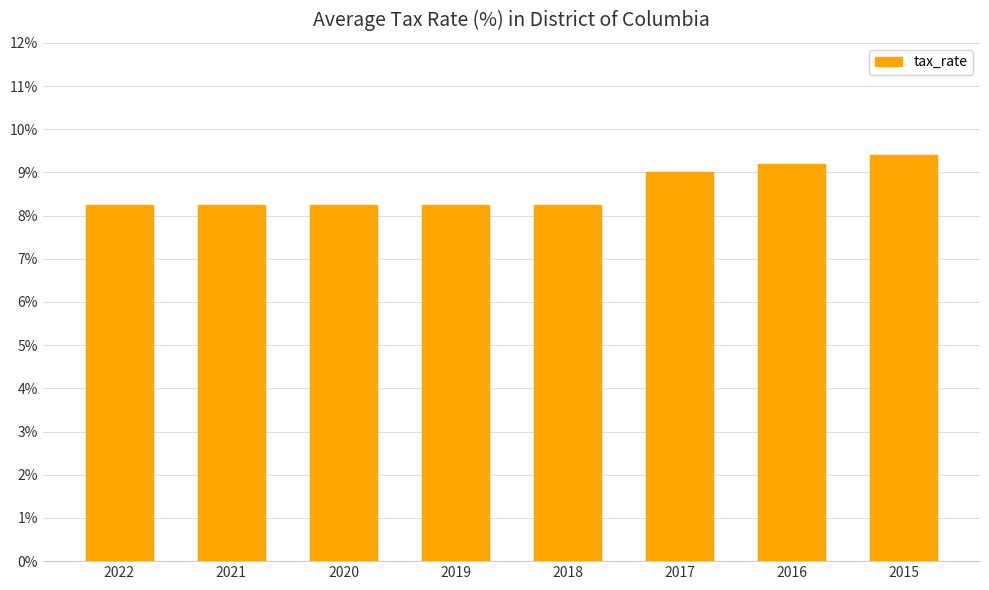

What is the average value?

8.6